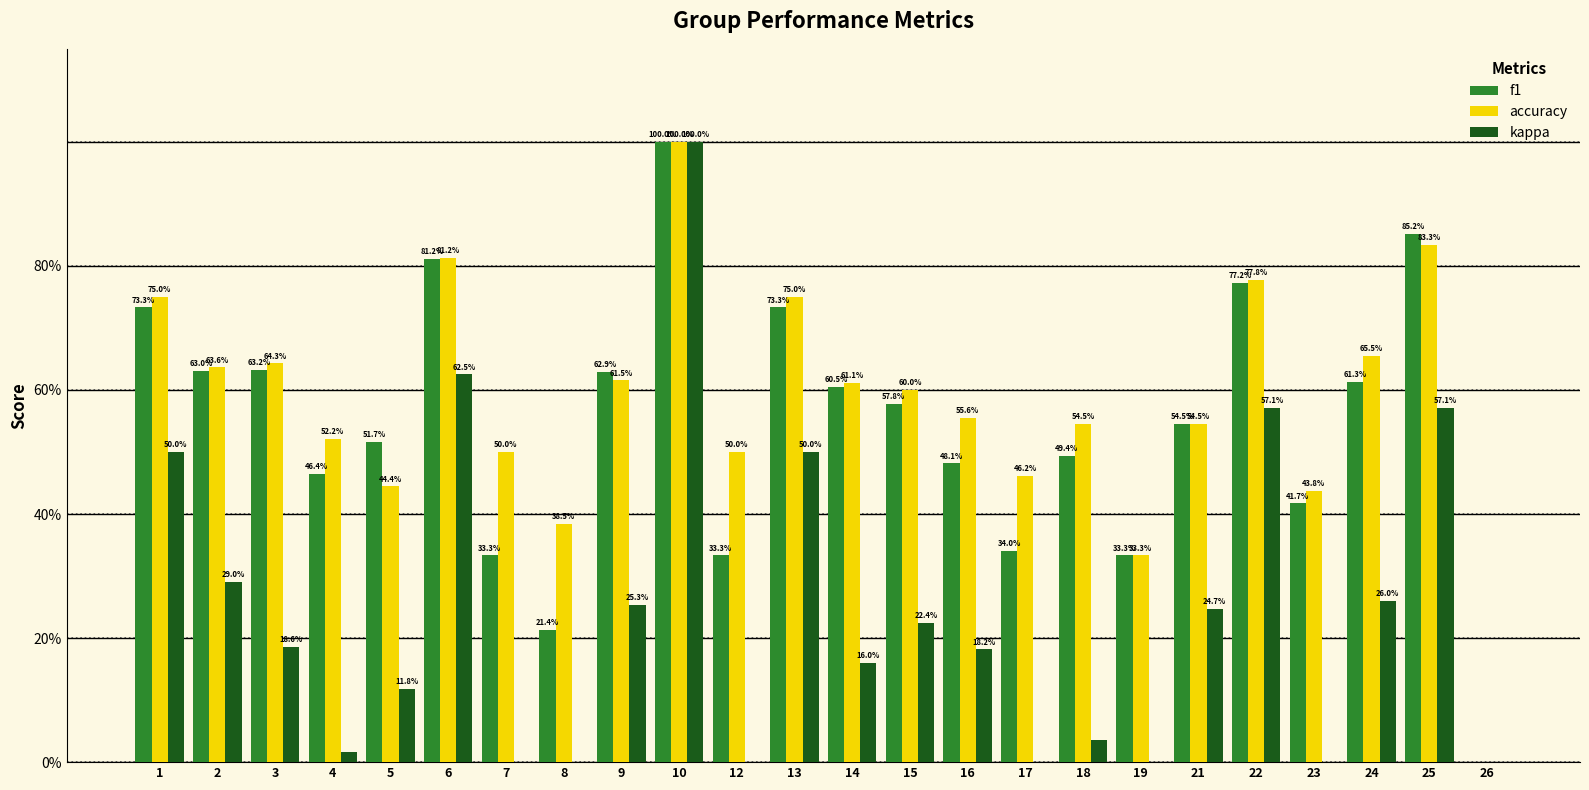

What is the minimum value shown in the chart?

-0.5